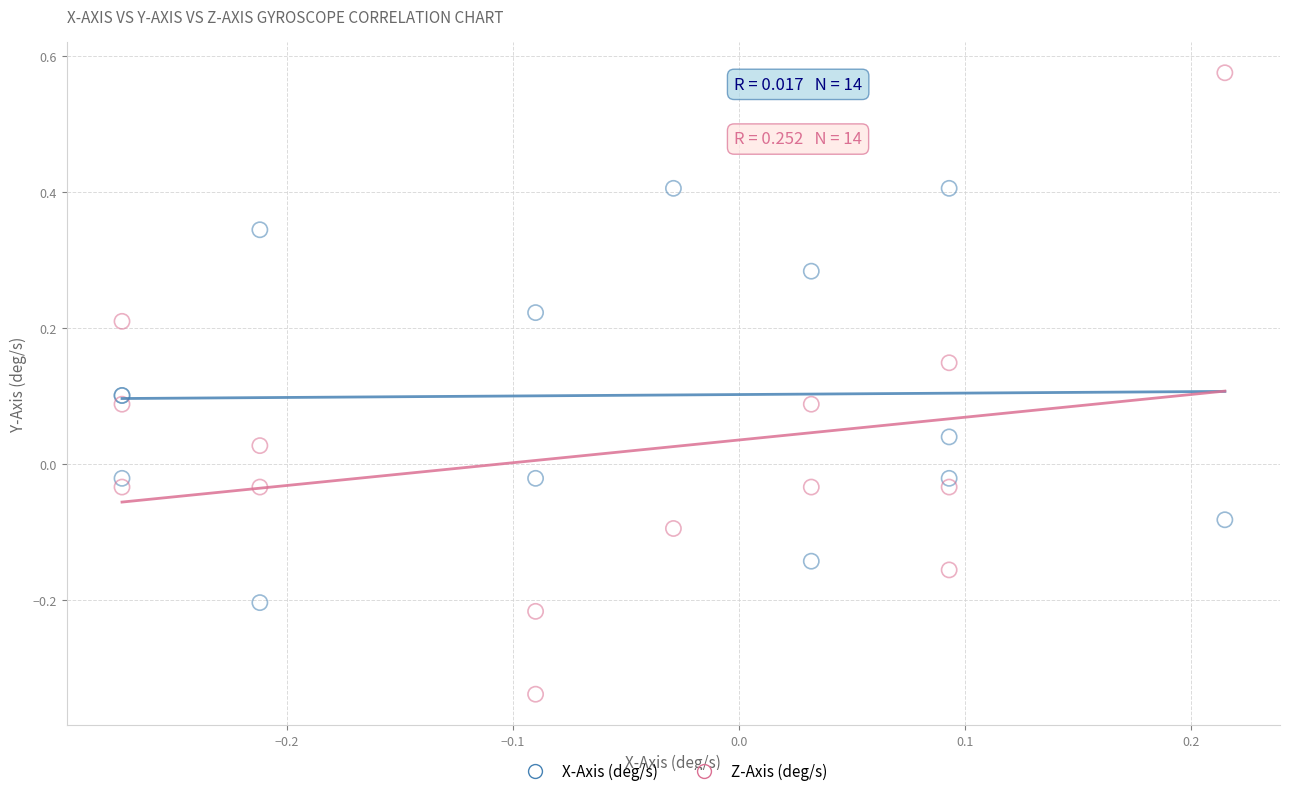

What is the X range (max minus min) for the scatter plot?

0.5